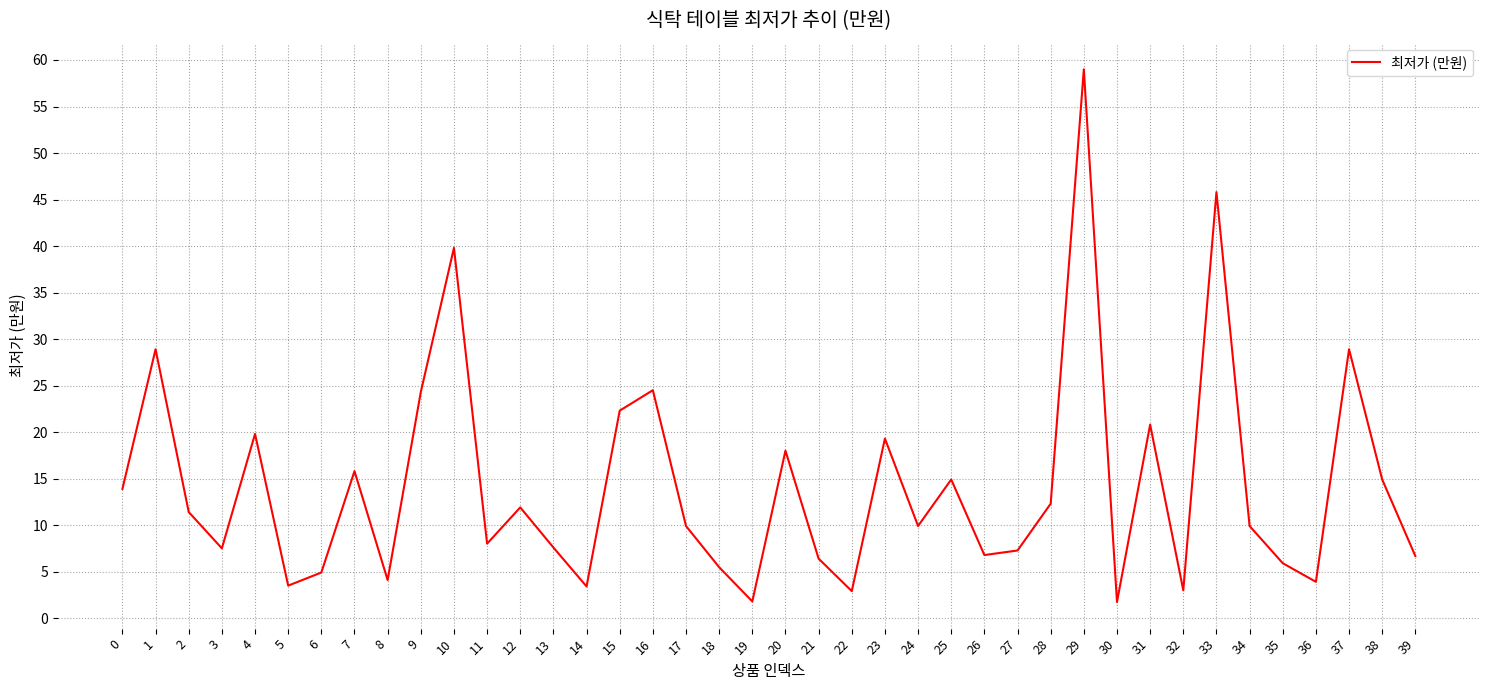

What is the change in value from 2 to 9?

+12.9